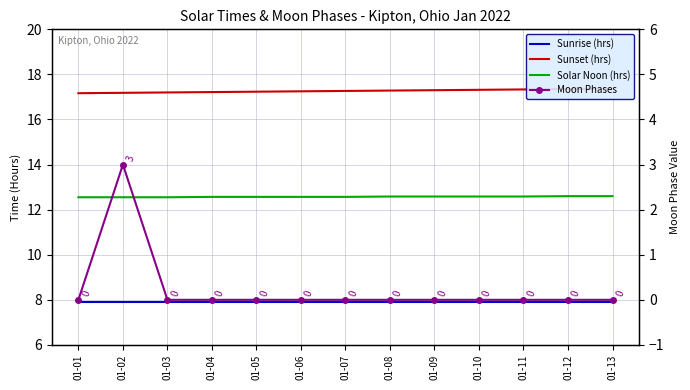

Rank the categories by Sunrise (hrs) value from highest to lowest.

01-01, 01-02, 01-03, 01-04, 01-05, 01-06, 01-07, 01-08, 01-09, 01-10, 01-11, 01-12, 01-13